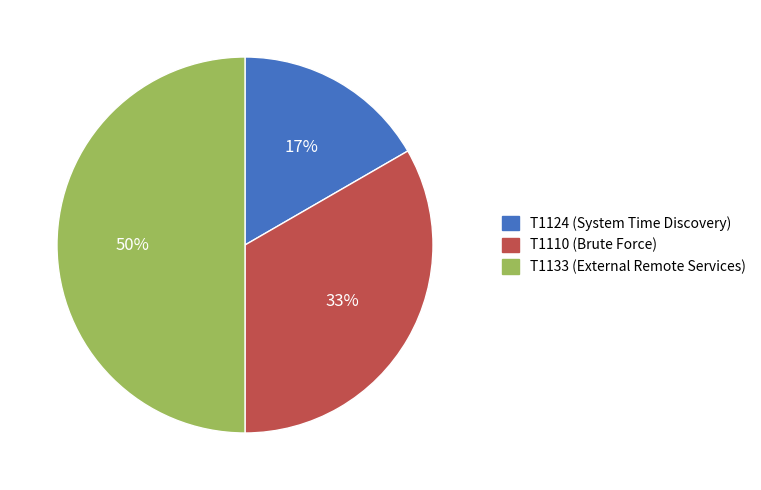

Does T1124 (System Time Discovery) account for over 50% of the chart?

No